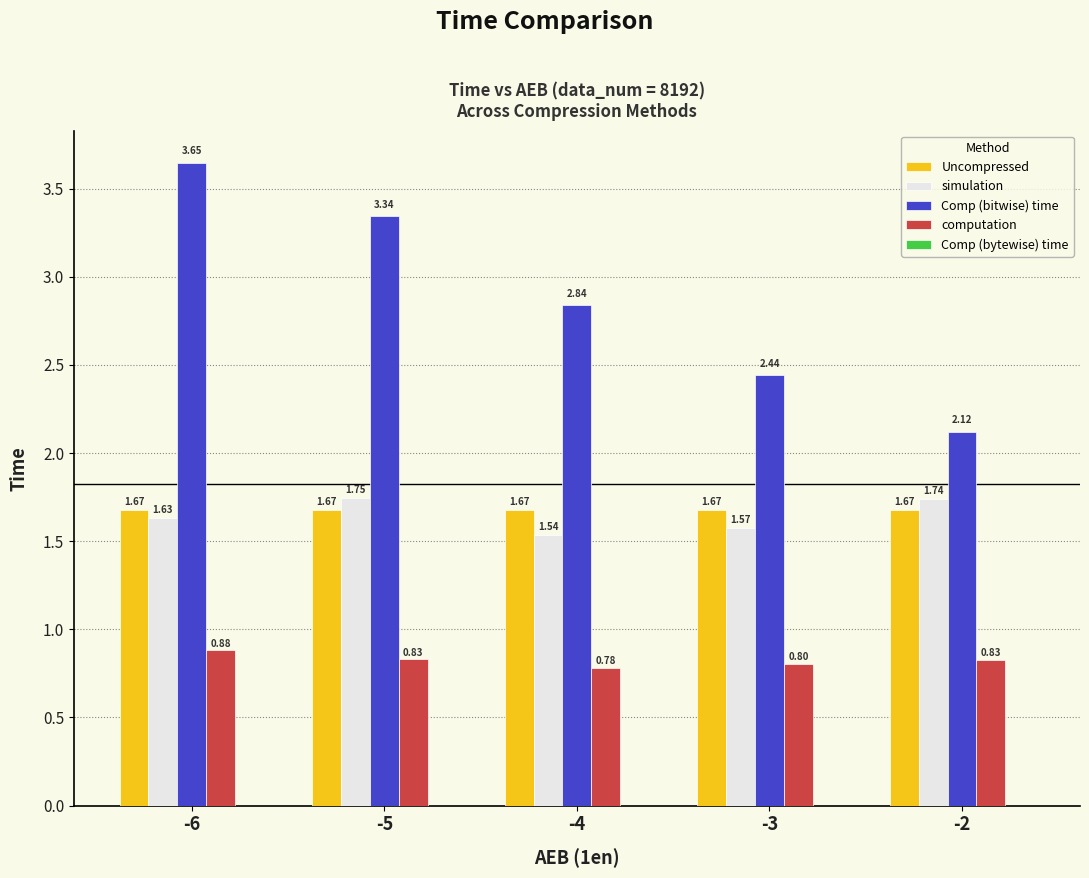

Which series changed the most between -4 and -2?

Comp (bitwise) time